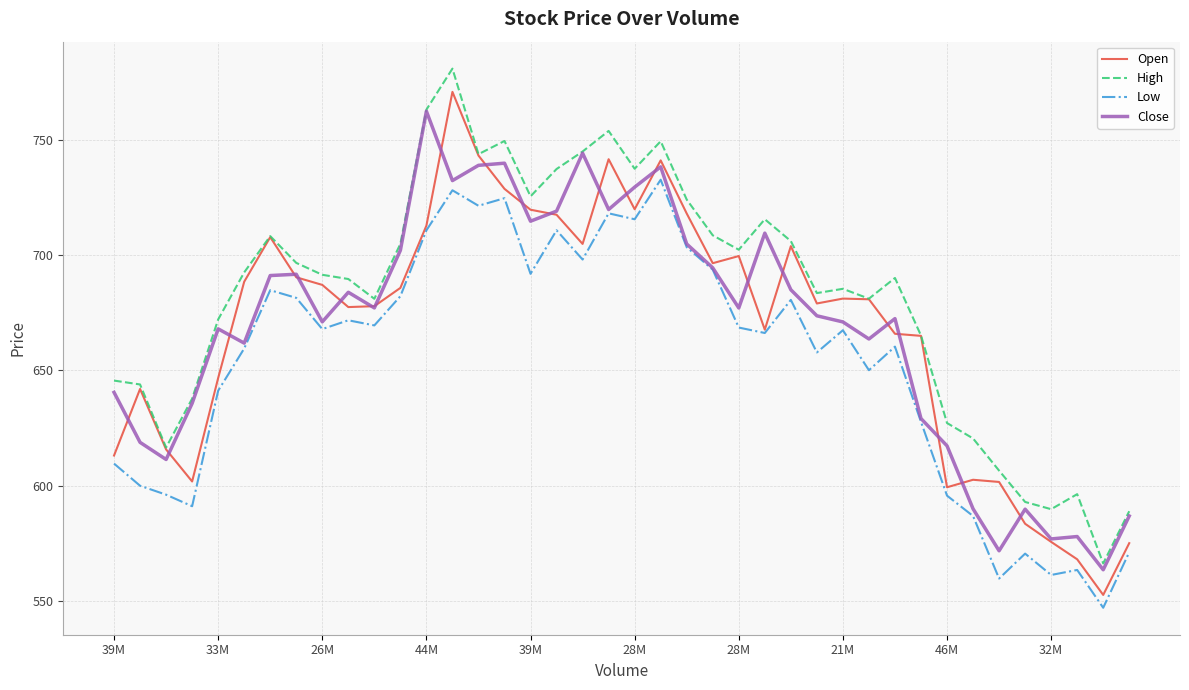

How many categories are shown in the chart?

40